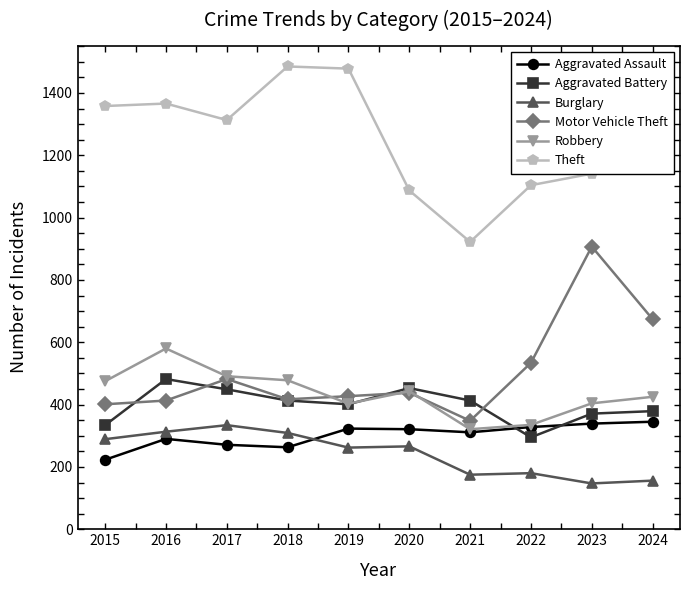

At which label does Motor Vehicle Theft reach its peak?

2023